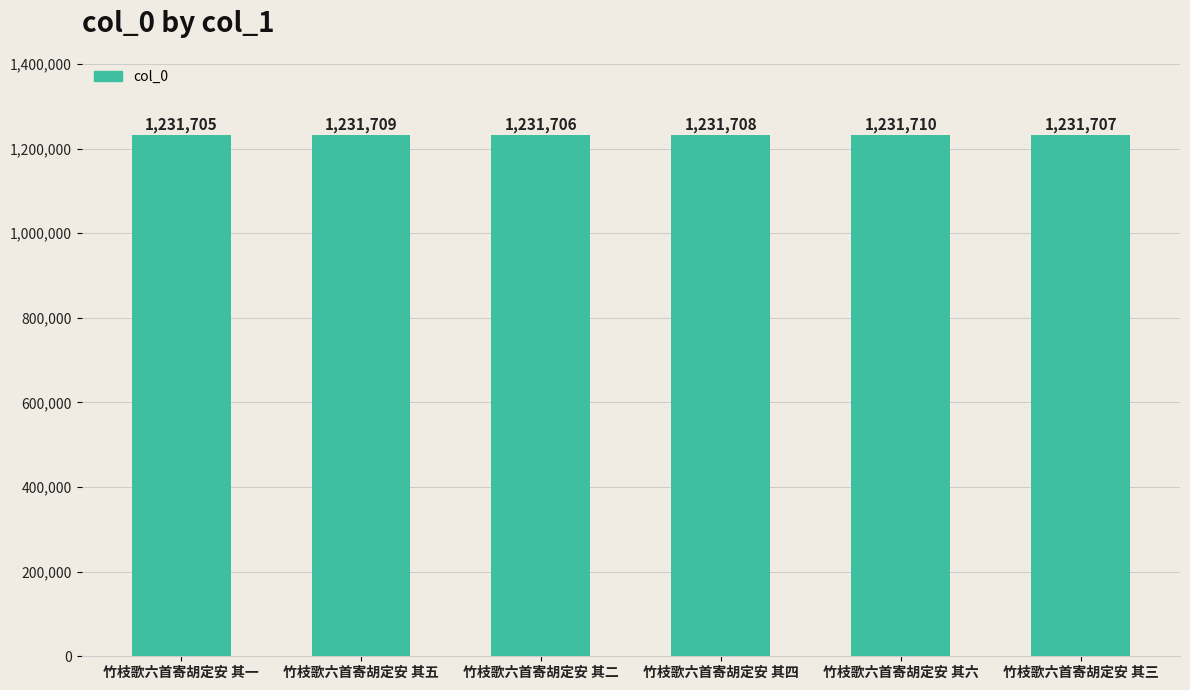

Reading left to right, what are all the values shown in this chart?

1231705	1231709	1231706	1231708	1231710	1231707